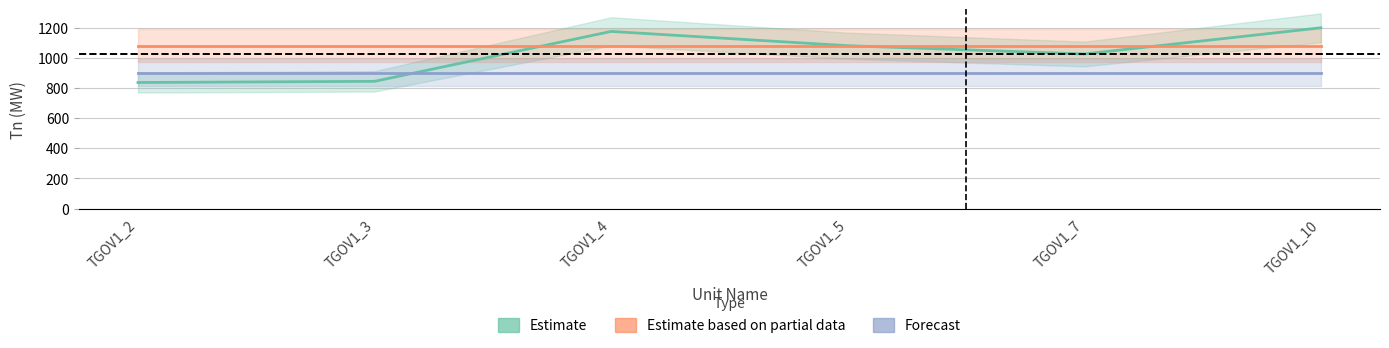

At which label is Estimate (Tn) closest to 1017?

TGOV1_7